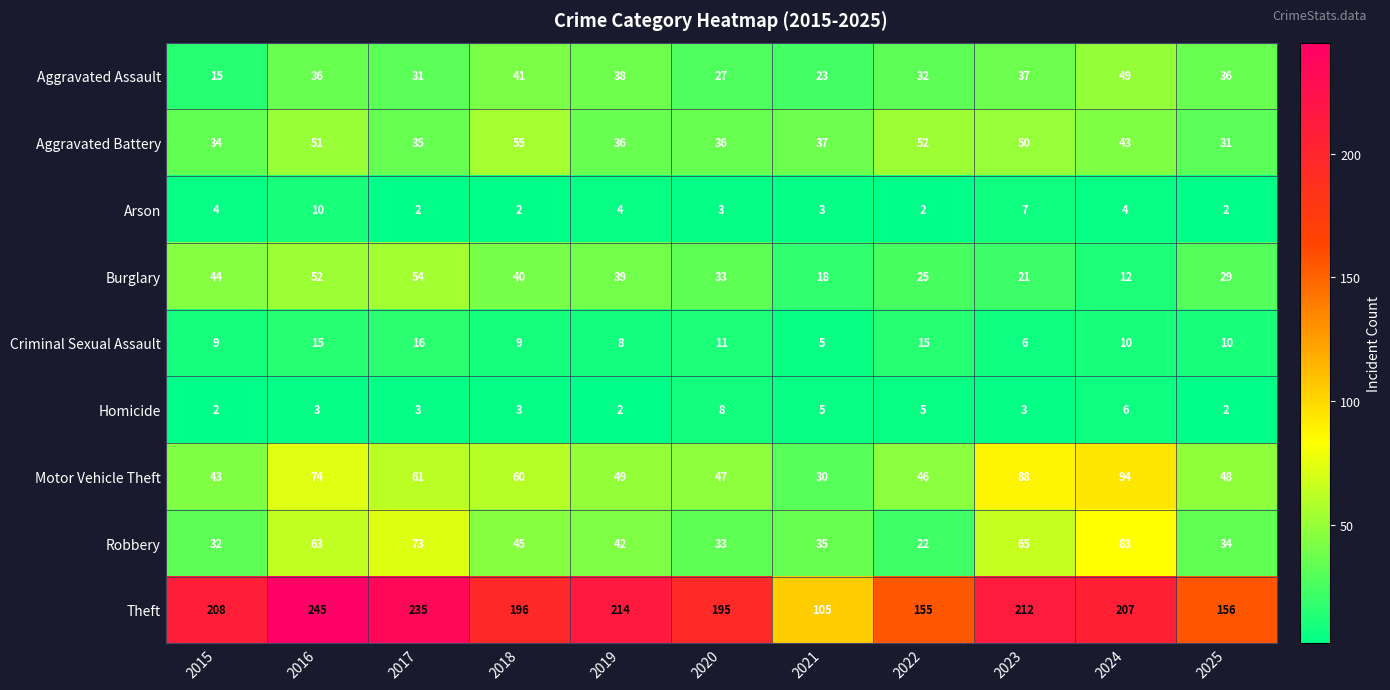

Rank the categories by Motor Vehicle Theft value from lowest to highest.

2021, 2015, 2022, 2020, 2025, 2019, 2018, 2017, 2016, 2023, 2024